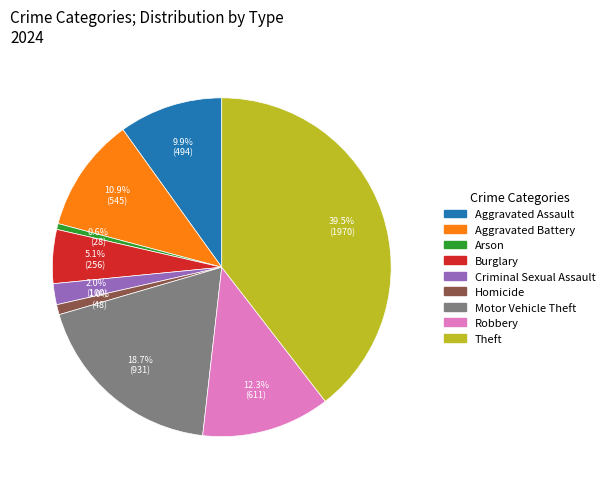

How many slices are in this pie chart?

9